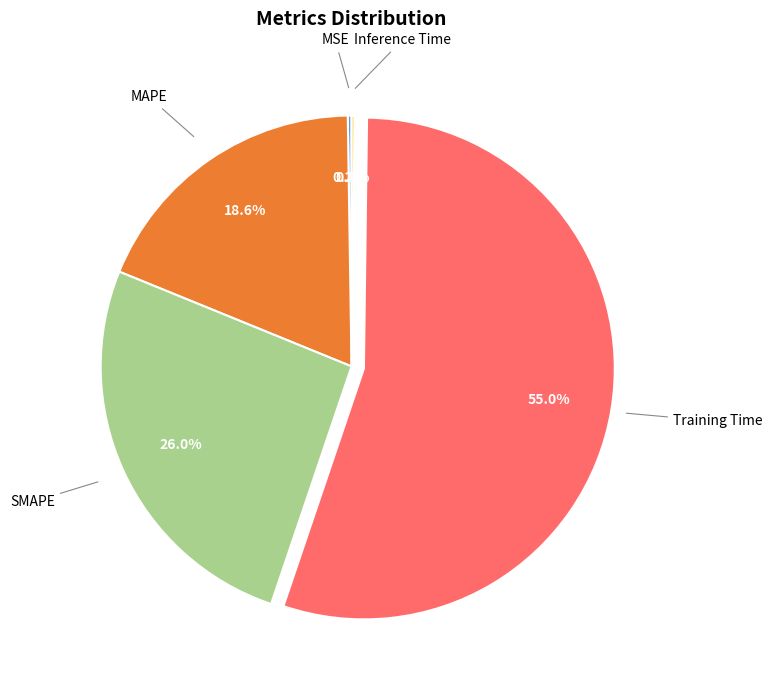

Is there a majority slice in this chart?

Yes